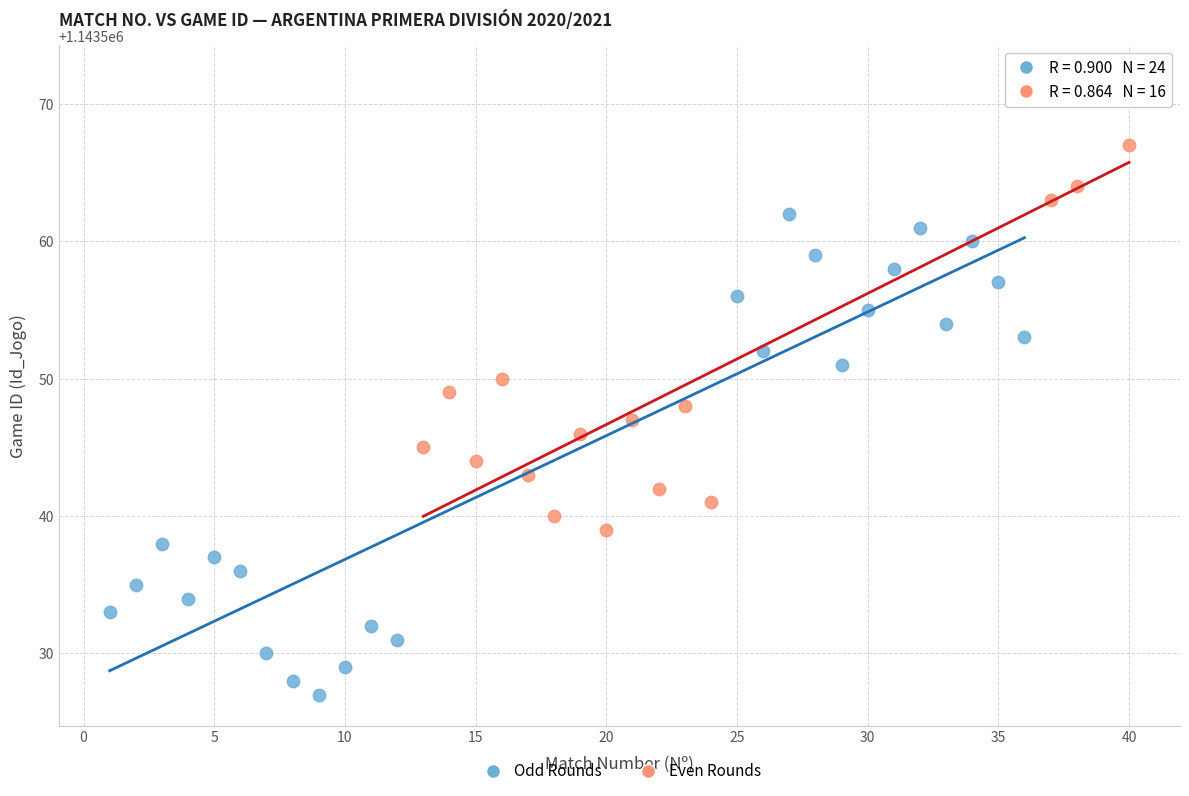

Which series has the widest spread of Y values?

Odd Rounds